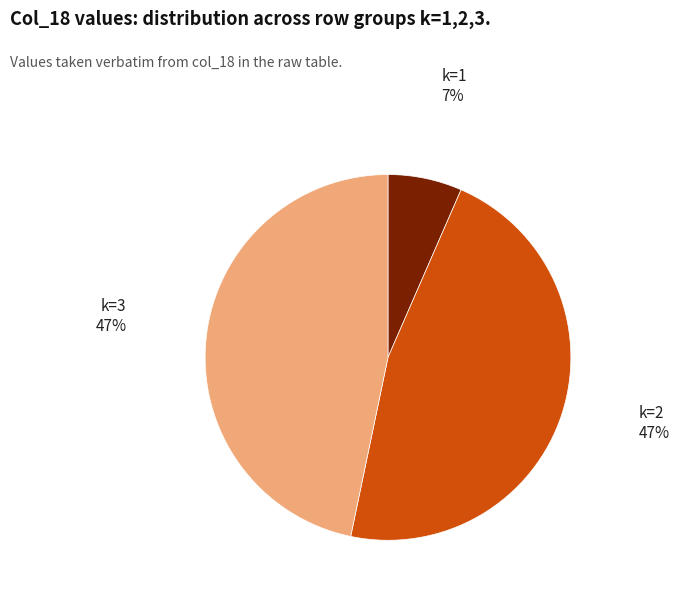

True or false: k=3 accounts for 54% of the total.

False